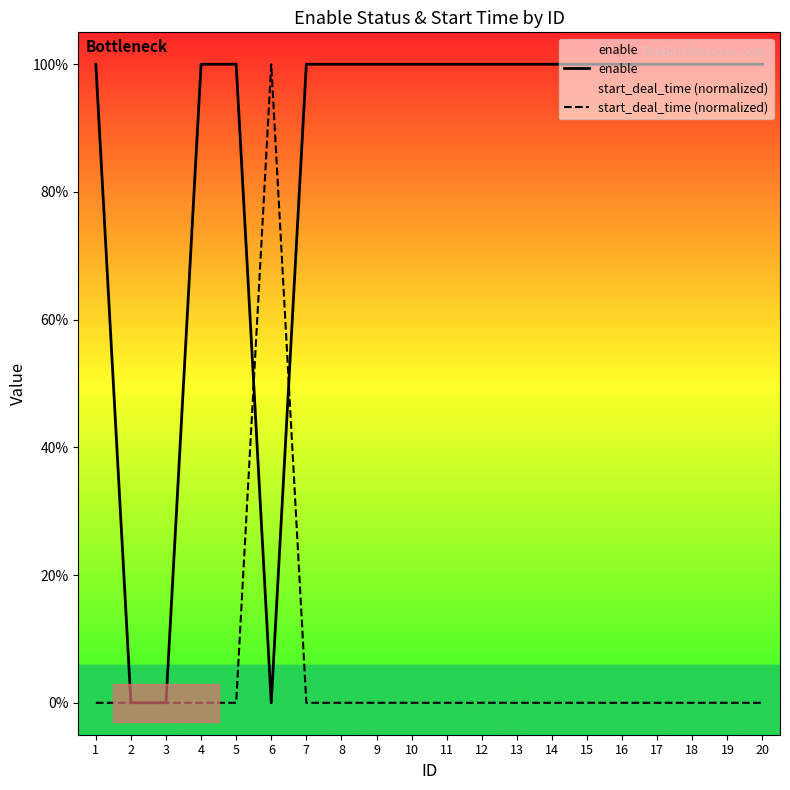

Which label corresponds to the smallest value in the chart?

2